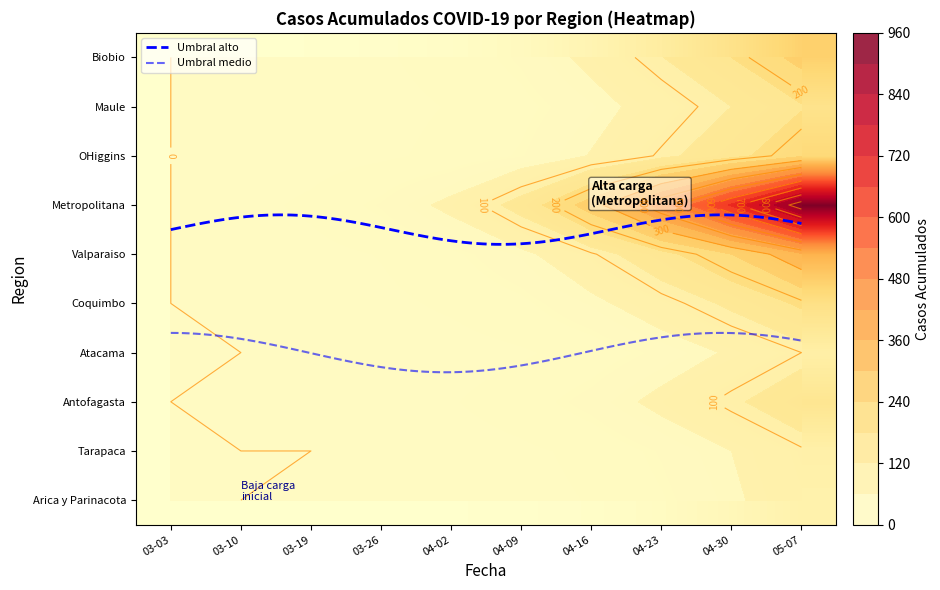

What value does the Antofagasta series have at 04-30, to the nearest 10?

110